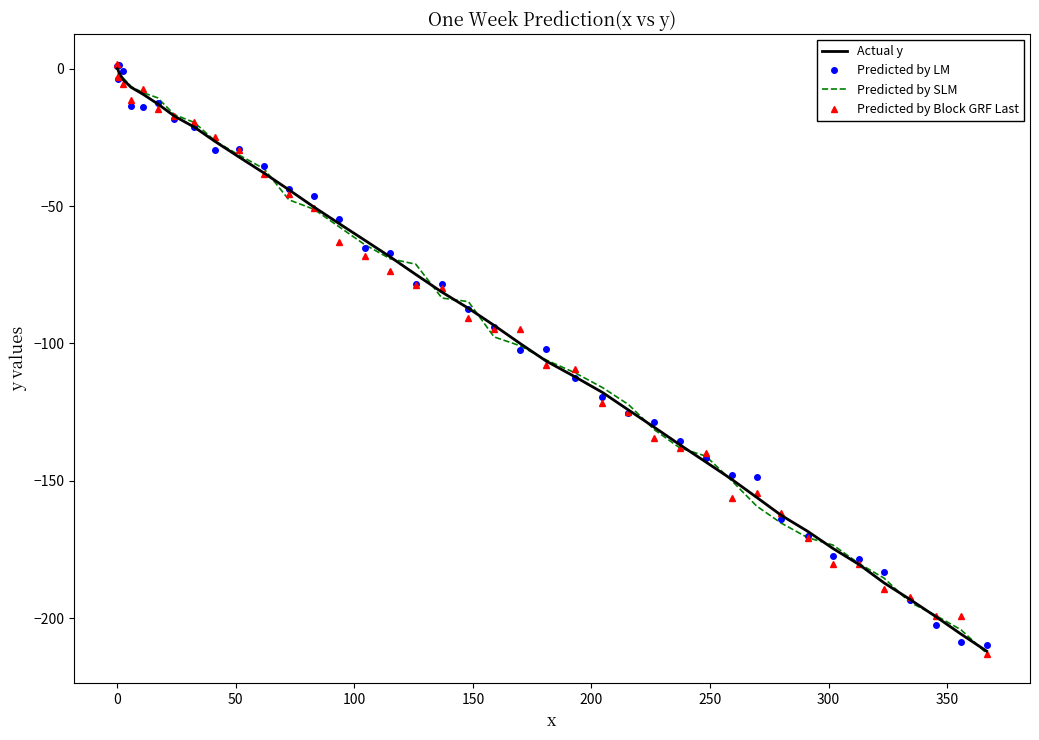

What are all the series names shown in the legend?

Actual y, Predicted by LM, Predicted by SLM, Predicted by Block GRF Last